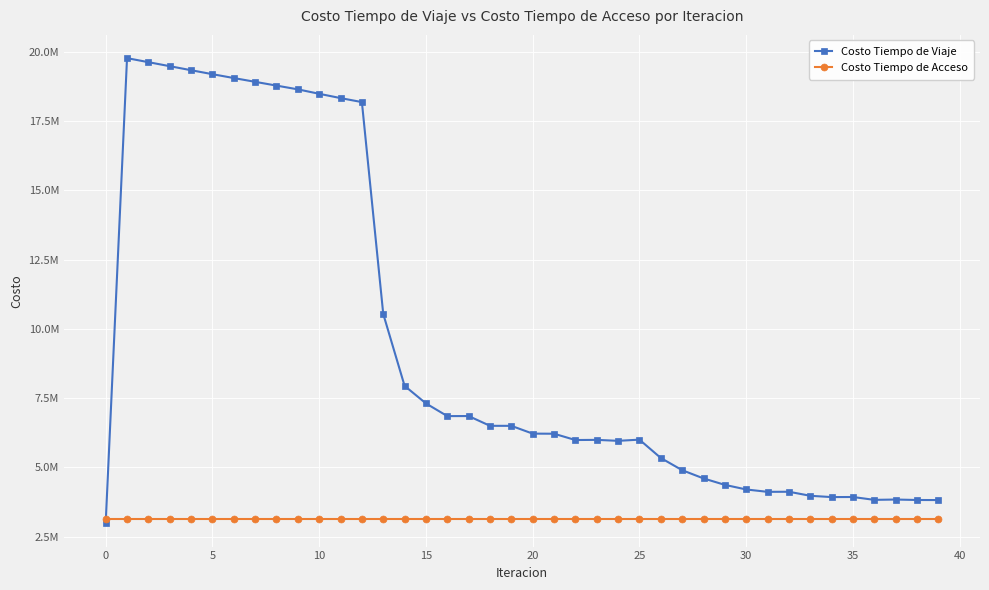

After their last crossing, which series has the higher values: Costo Tiempo de Viaje or Costo Tiempo de Acceso?

Costo Tiempo de Viaje